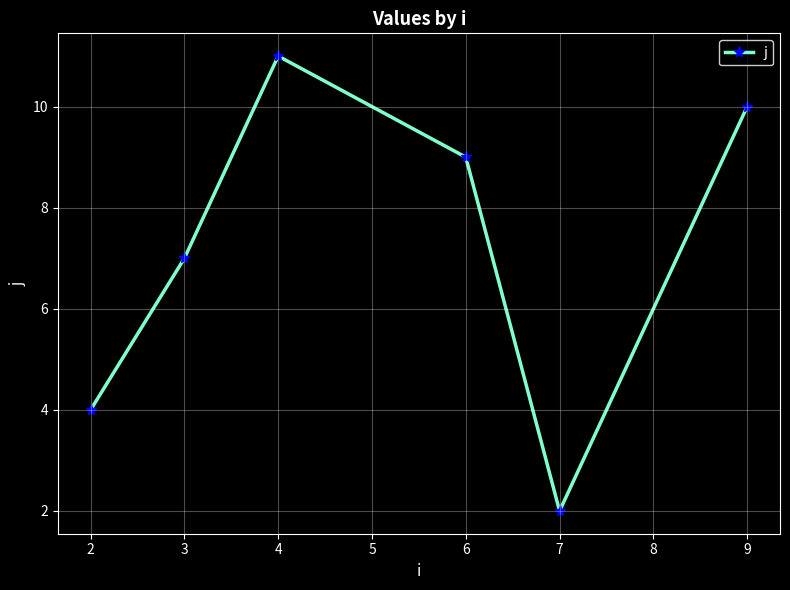

What is the minimum value shown in the chart?

2